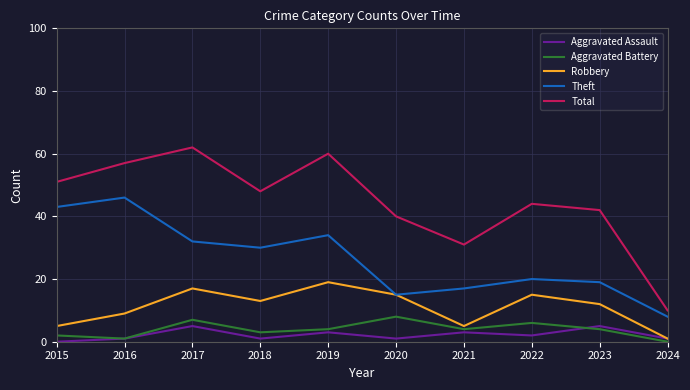

Rank the series at 2022 from lowest to highest value.

Aggravated Assault, Aggravated Battery, Robbery, Theft, Total